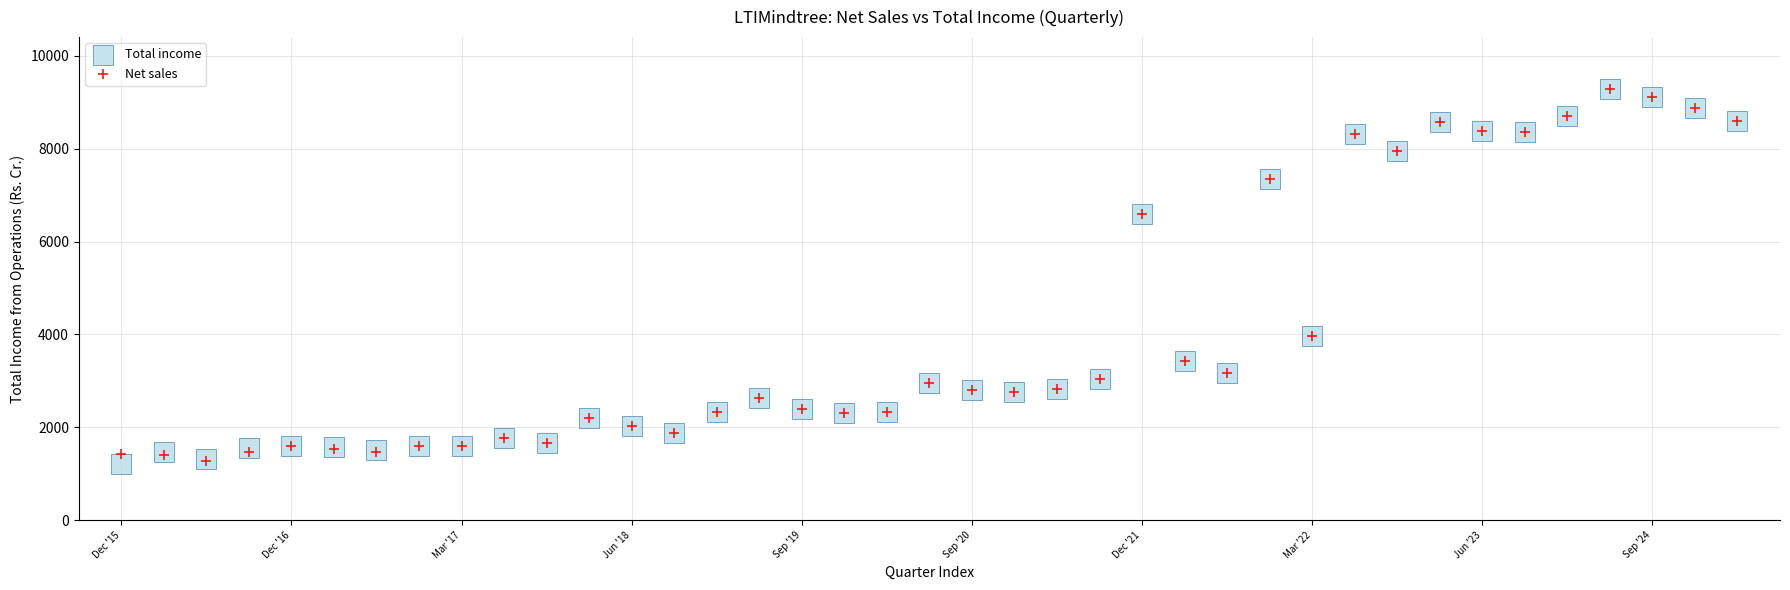

What are all the series names shown in the legend?

Total income, Net sales